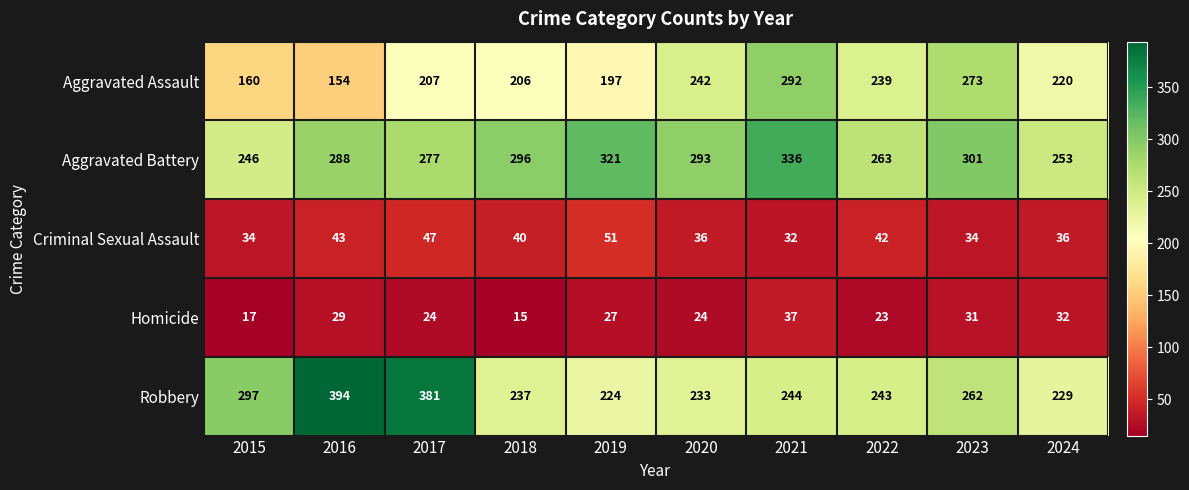

The Criminal Sexual Assault series shows 34 at 2023. True or false?

True